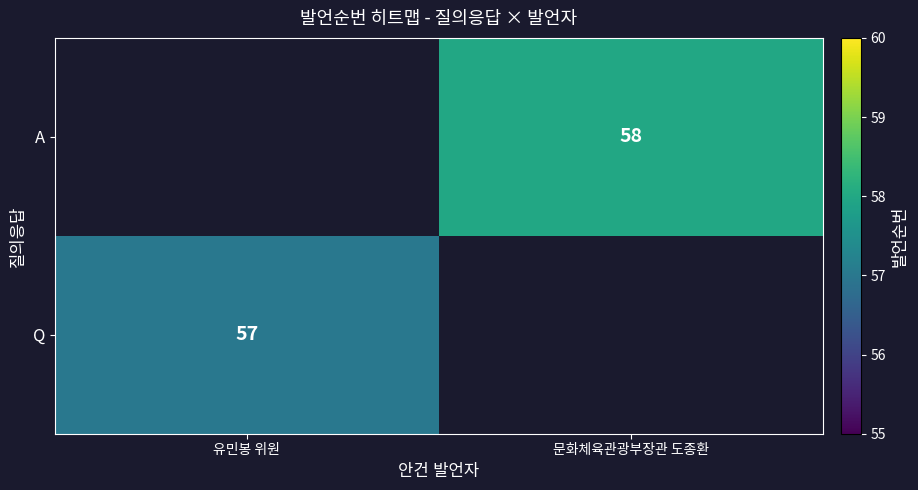

Is it true that A equals 98 at 문화체육관광부장관 도종환?

False